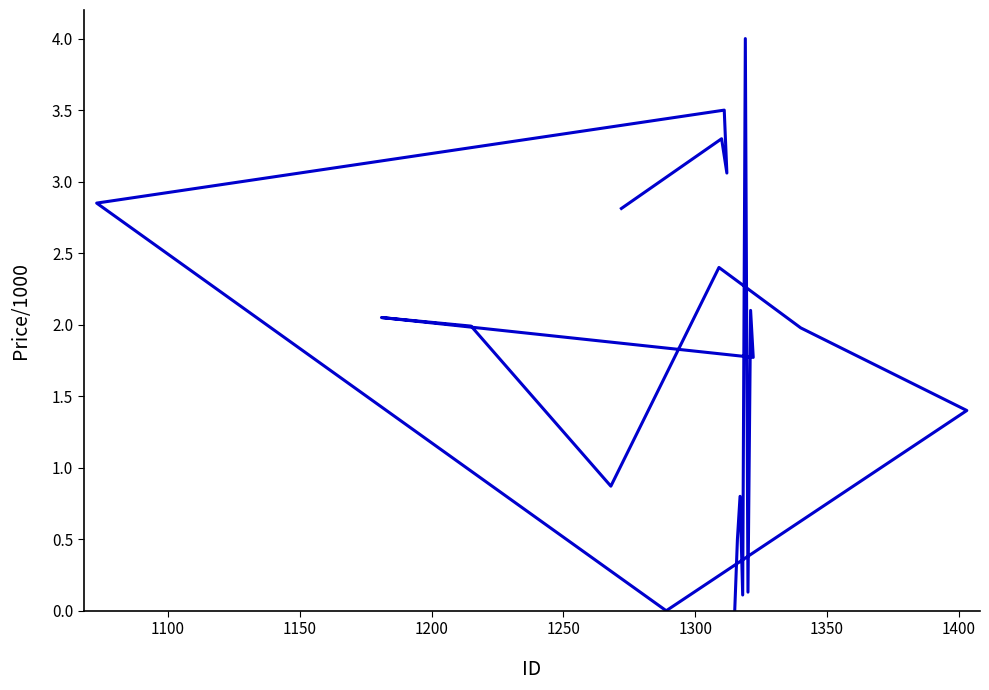

True or false: the data shows 0.6 at 11.

False